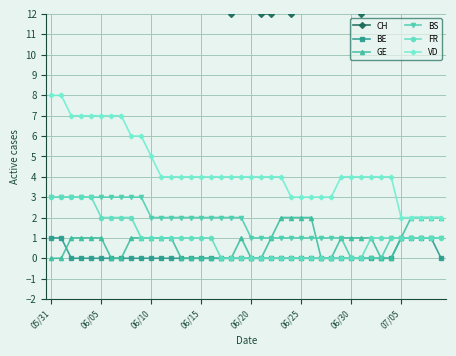

What is the difference between the second highest and second lowest values in the BS series?

3